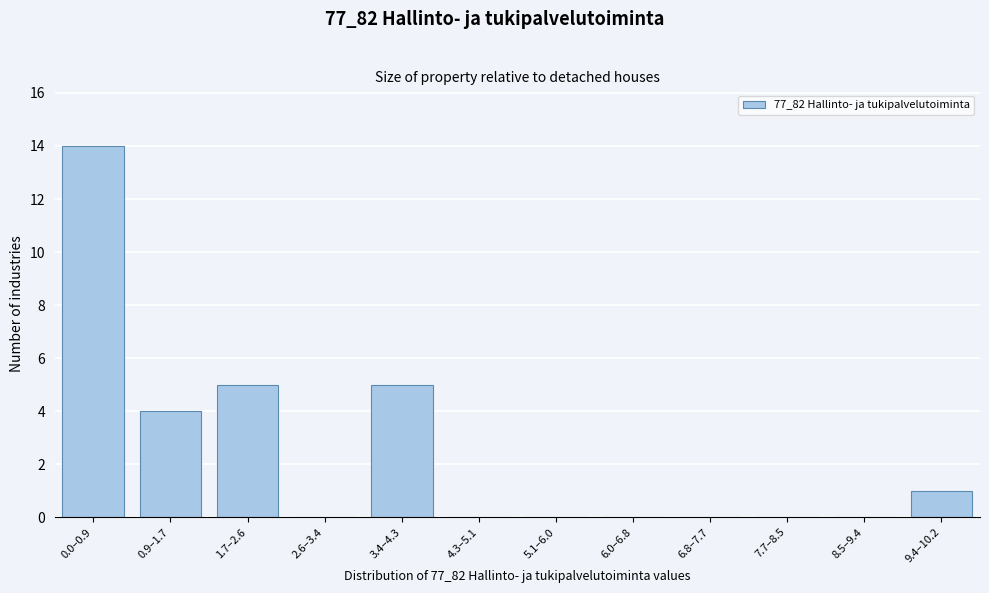

Reading left to right, transcribe all the data shown in this chart.

0.0–0.9=14	0.9–1.7=4	1.7–2.6=5	2.6–3.4=0	3.4–4.3=5	4.3–5.1=0	5.1–6.0=0	6.0–6.8=0	6.8–7.7=0	7.7–8.5=0	8.5–9.4=0	9.4–10.2=1